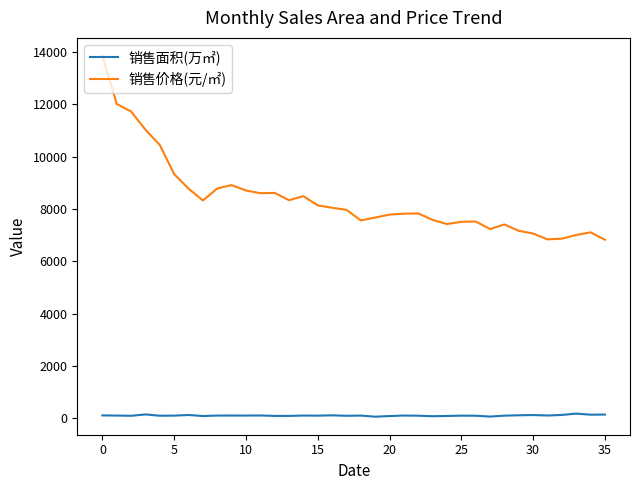

What is the sum of all 销售面积(万㎡) values?

3516.4